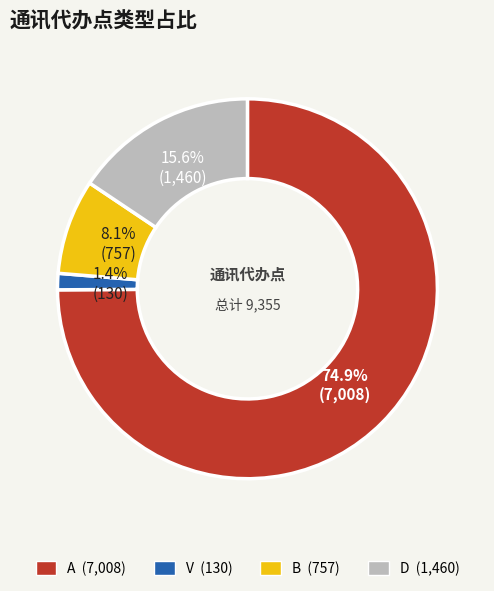

Is there any slice that represents more than half of the pie?

Yes